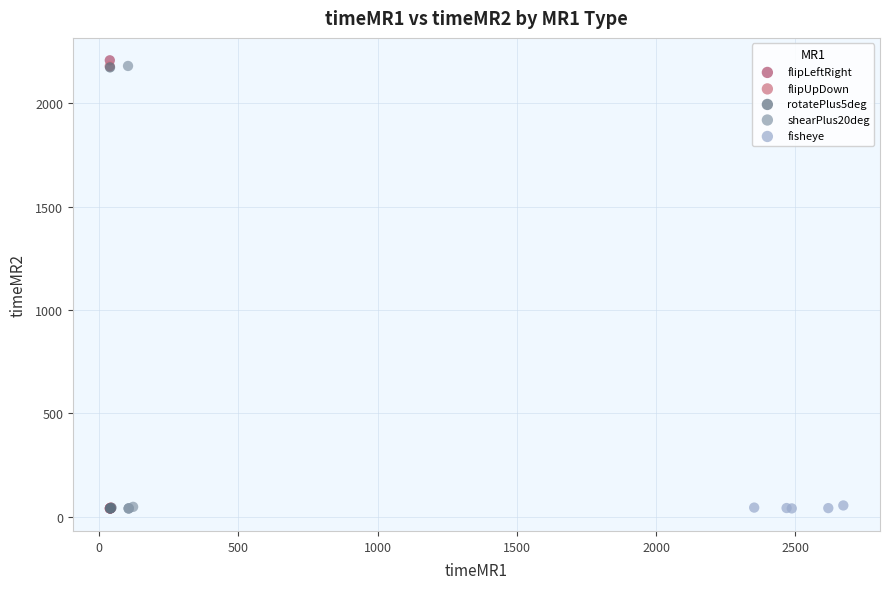

Which series has the widest spread of Y values?

flipLeftRight